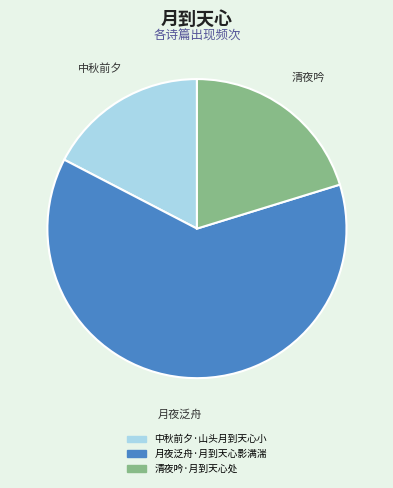

Which has a higher value, 清夜吟·月到天心处 or 中秋前夕·山头月到天心小?

清夜吟·月到天心处